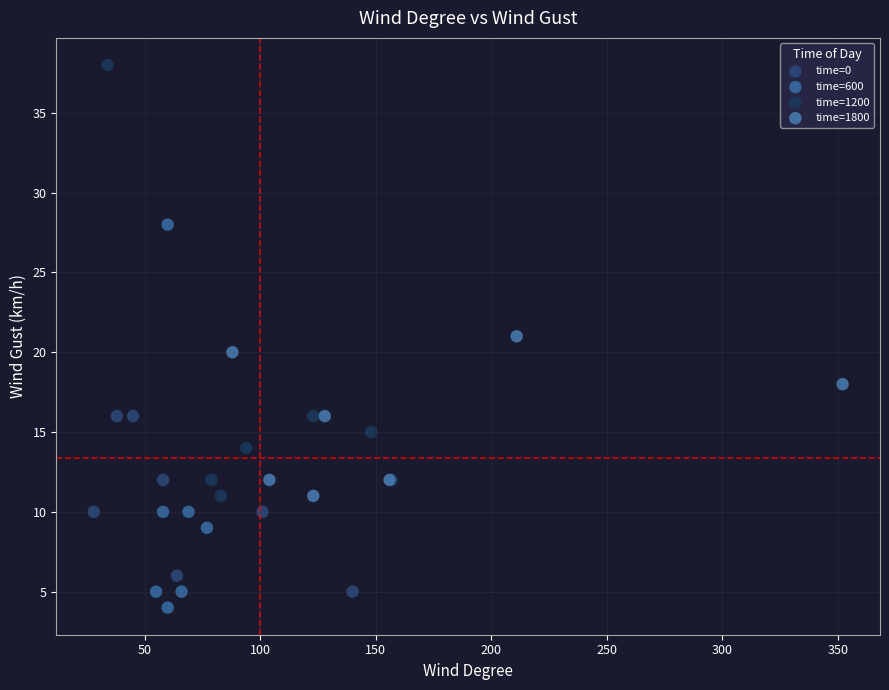

Which series contains the highest Y value?

time=1200